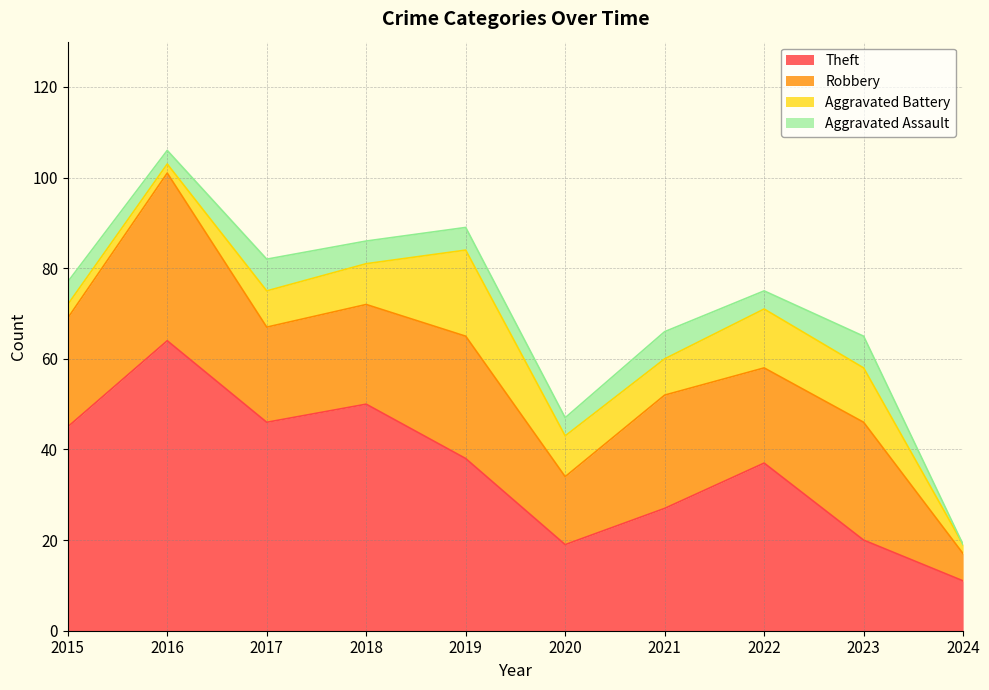

What is the value of the Theft point at the 7th from the left?

27